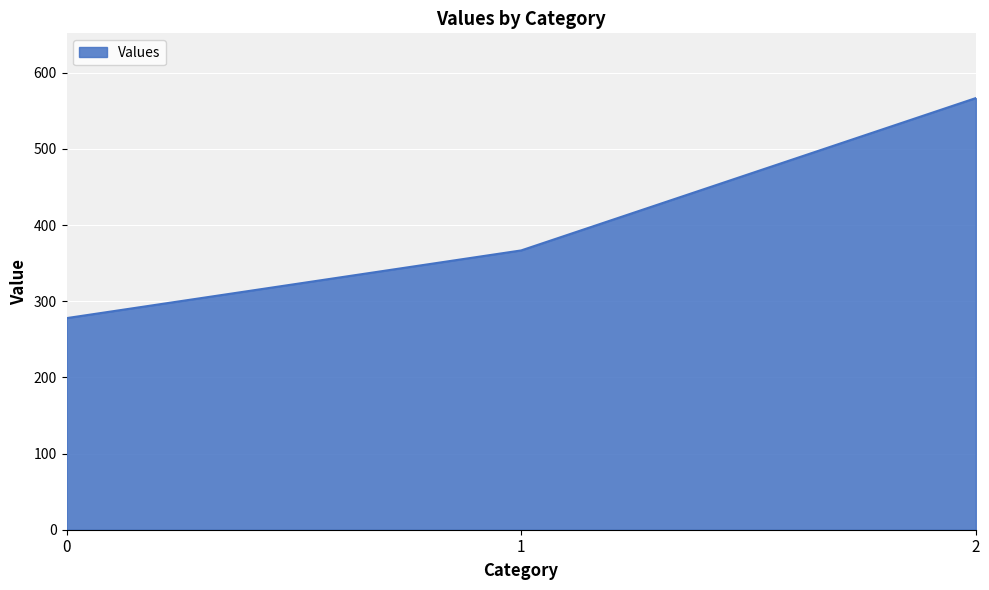

What is the change in value from 0 to 1?

+88.9